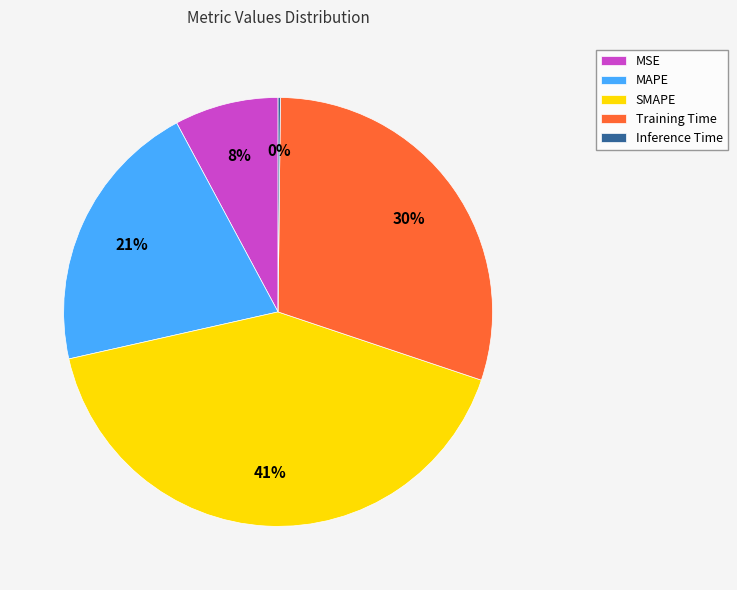

What percentage is the Training Time slice, to the nearest percent?

30%